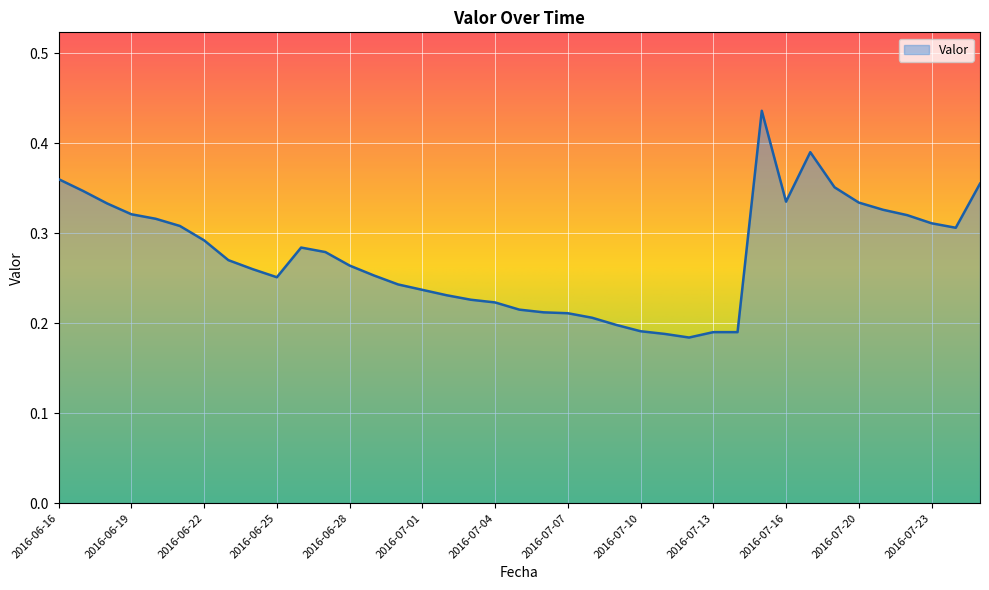

Which label corresponds to the smallest value in the chart?

2016-07-12